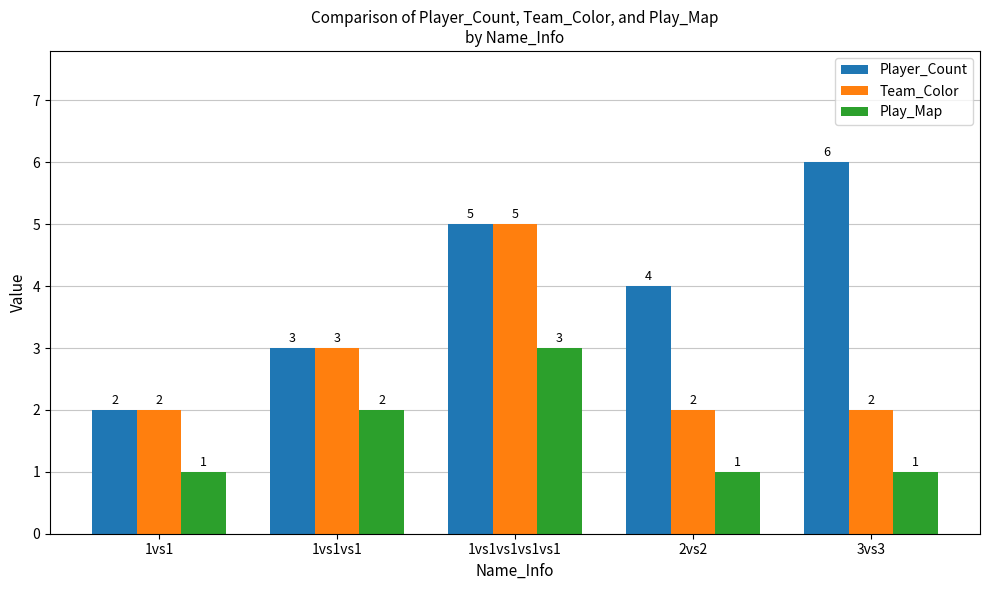

What is the sum of all Play_Map values?

8